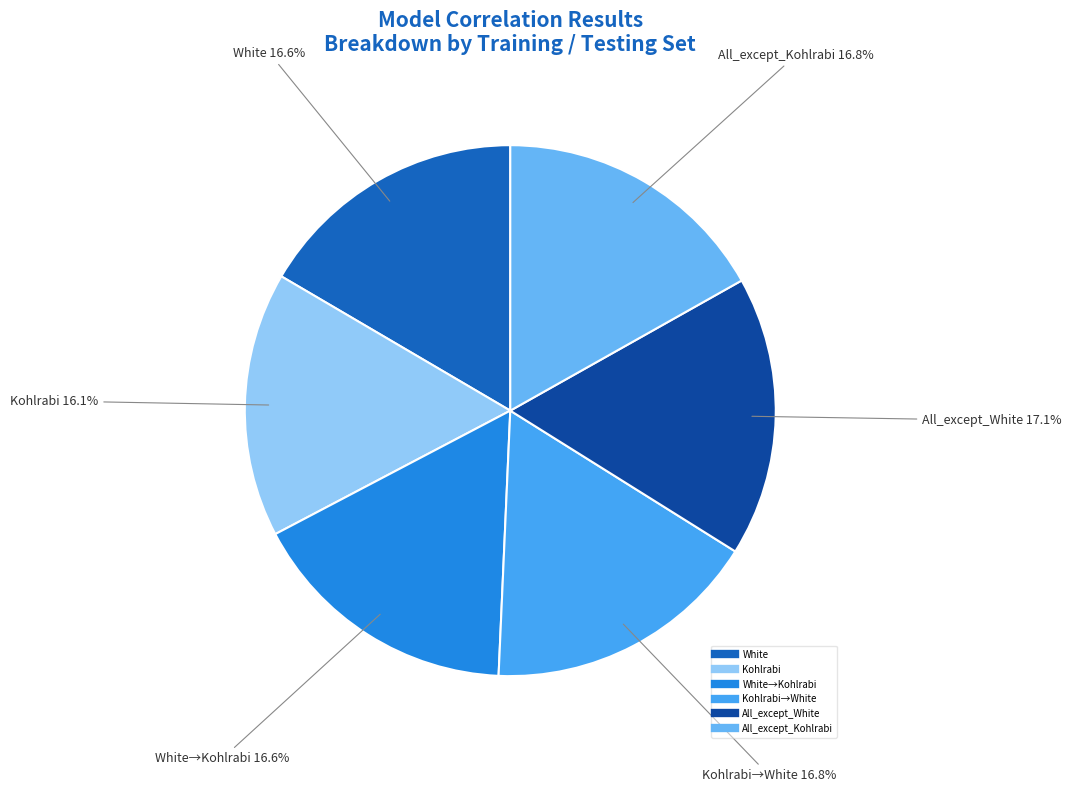

To the nearest percent, what is the average slice percentage?

17%